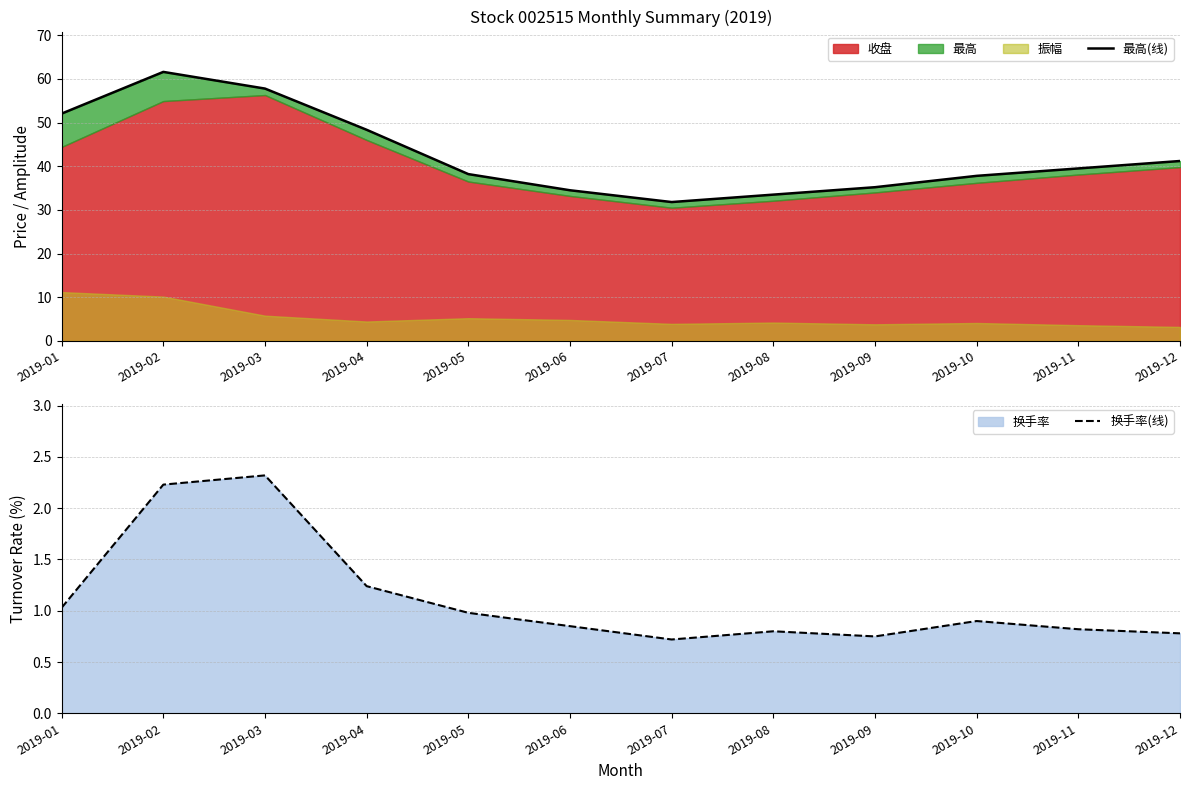

What is the value of the 换手率(线) point at the 8th from the left?

0.8